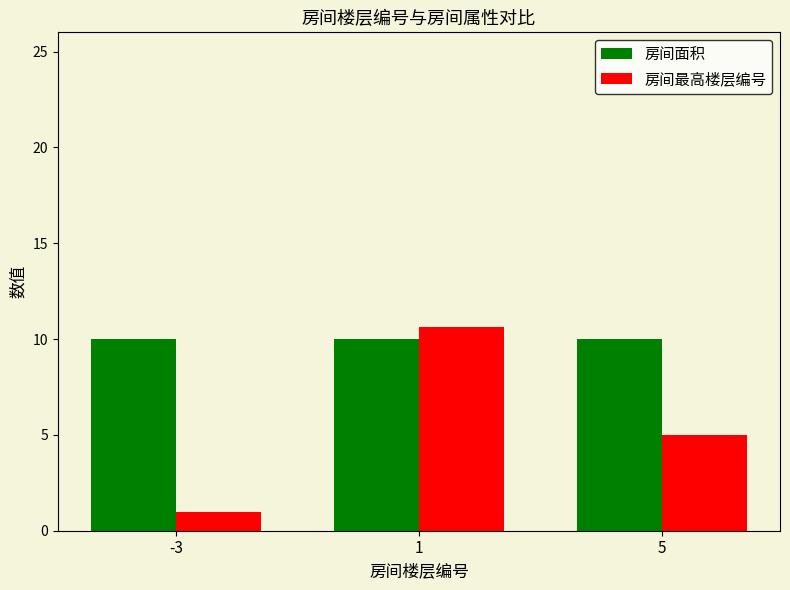

Which series has the largest range (max minus min)?

房间最高楼层编号